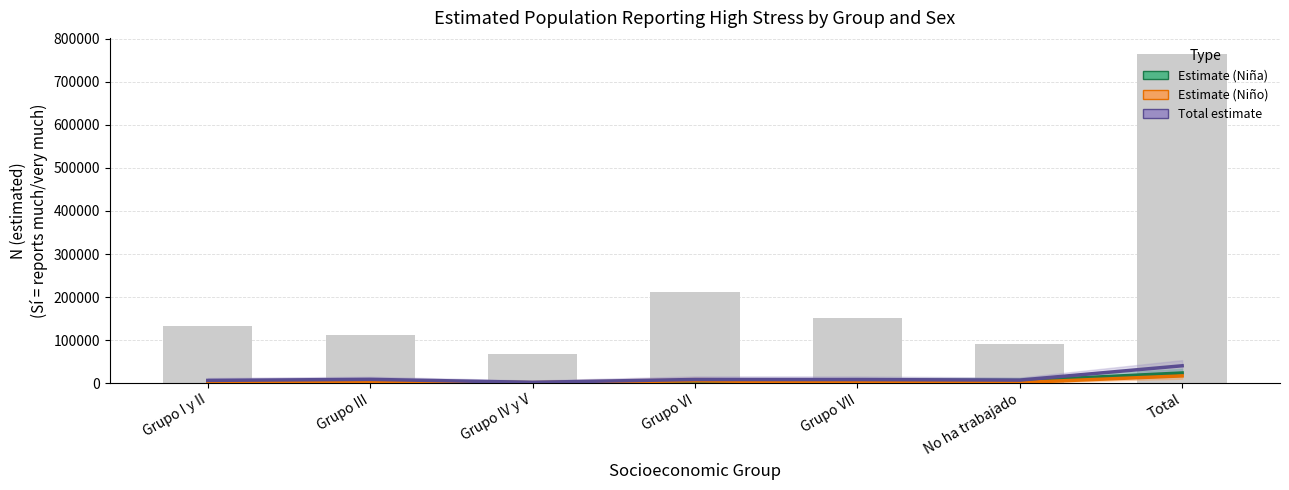

Which label corresponds to the largest value in the chart?

Total